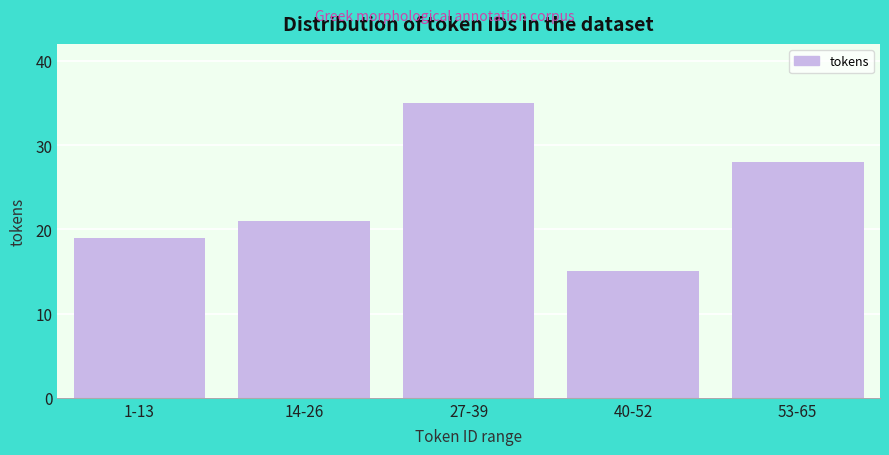

Reading left to right, what are all the values shown in this chart?

19	21	35	15	28